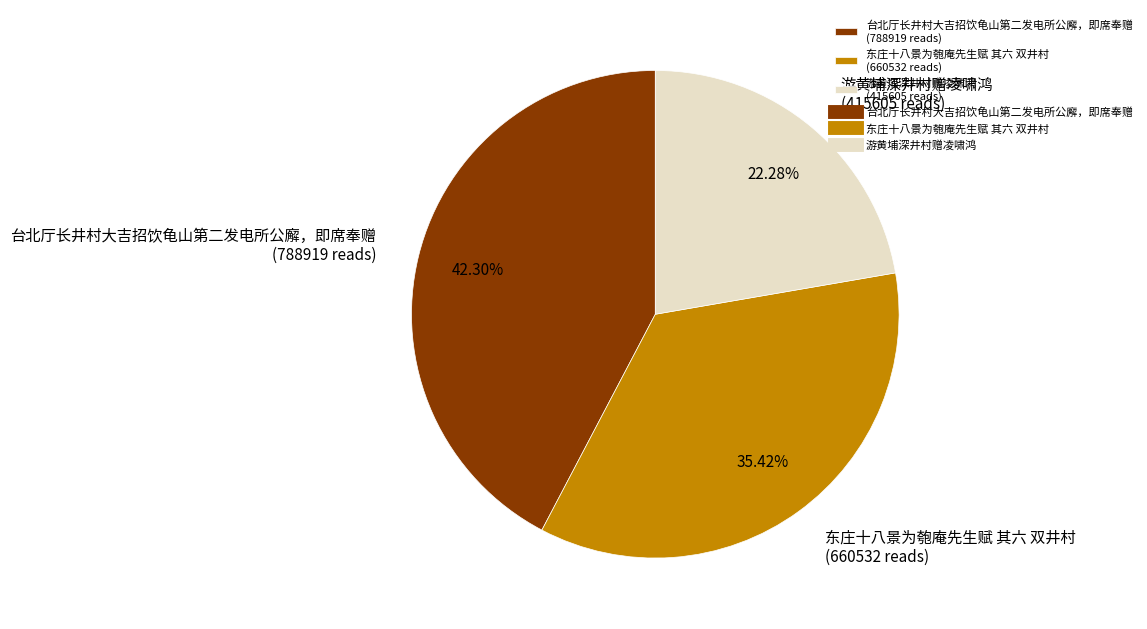

What is the largest slice in the pie chart?

台北厅长井村大吉招饮龟山第二发电所公廨，即席奉赠